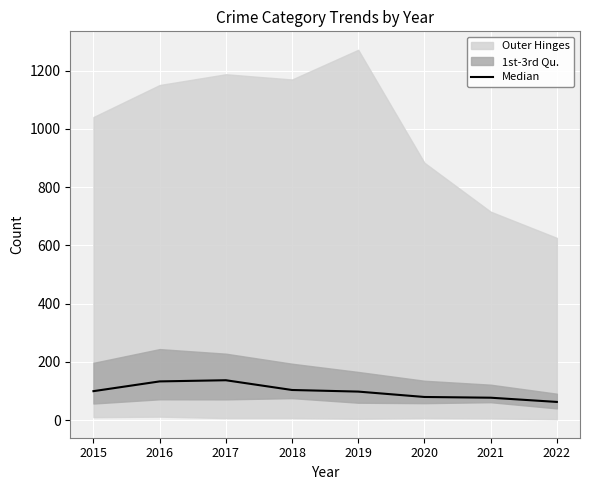

What is the sum of all values?

790.0